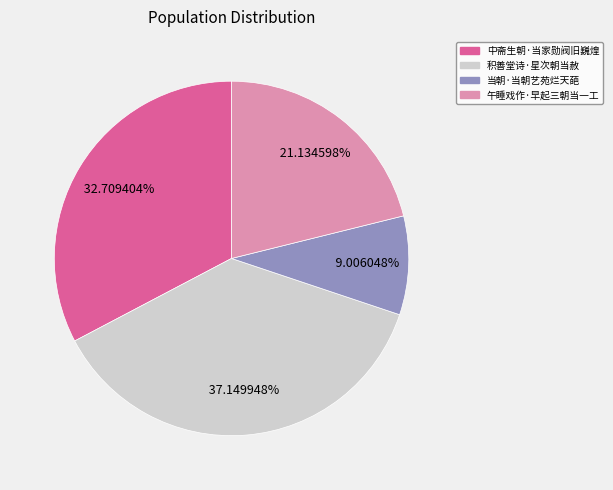

Between 积善堂诗·星次朝当赦 and 午睡戏作·早起三朝当一工, which is larger?

积善堂诗·星次朝当赦